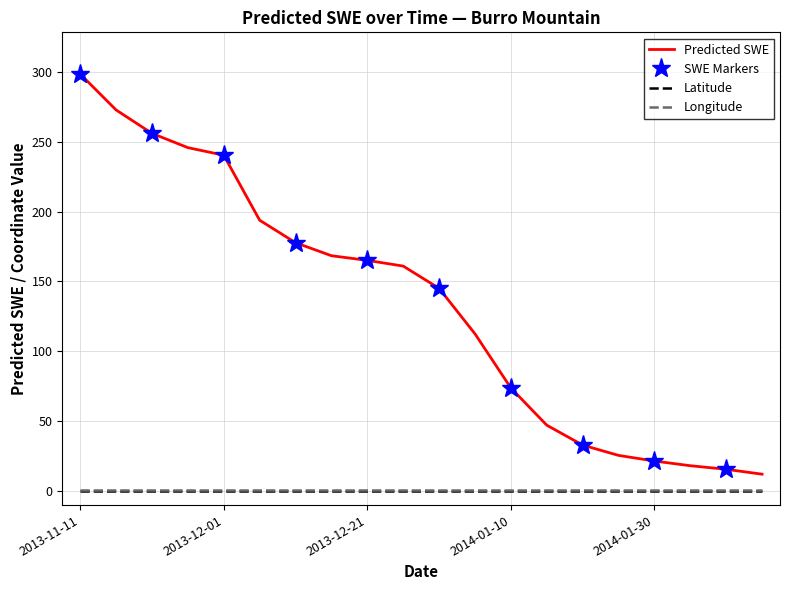

What is the total value across all series at 2014-02-09?

16.8